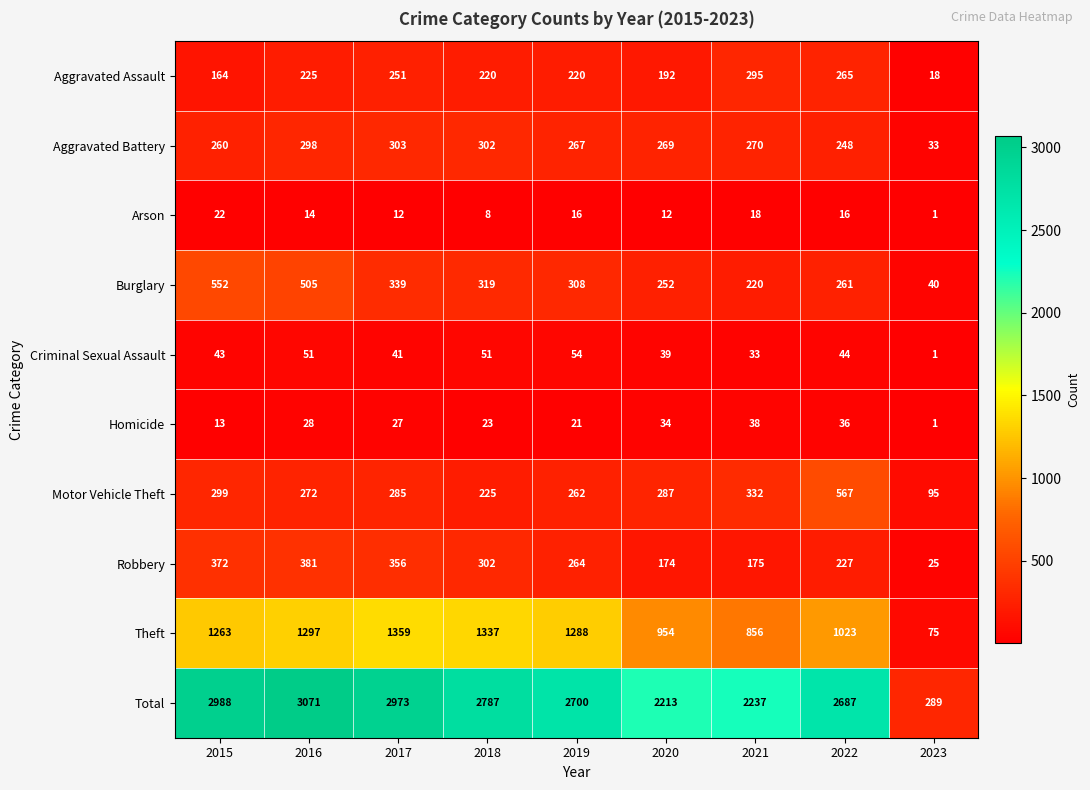

Which series changed the most between 2021 and 2022?

Total